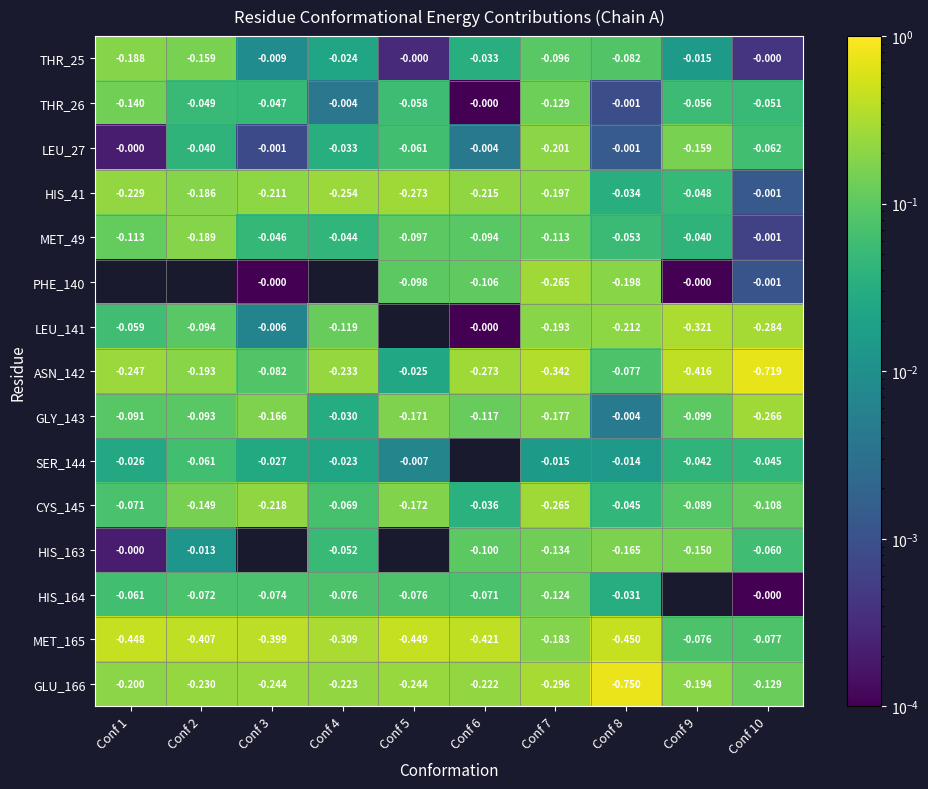

Is the value of HIS_163 at Conf 1 greater than the value of THR_25 at Conf 8?

Yes